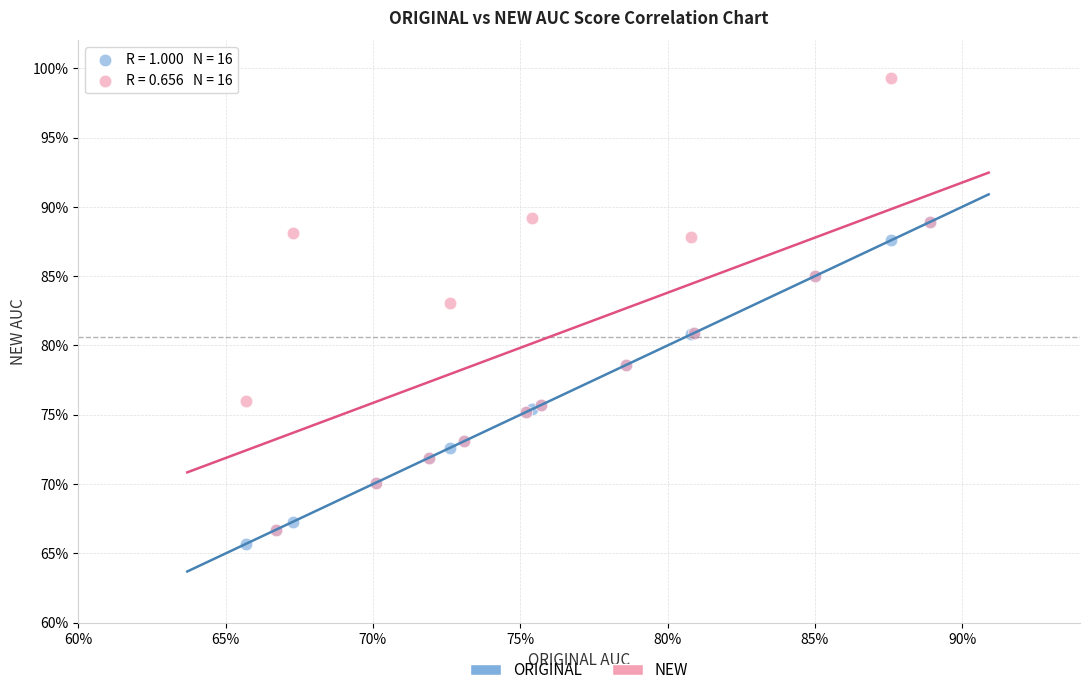

Which series contains the highest Y value?

NEW